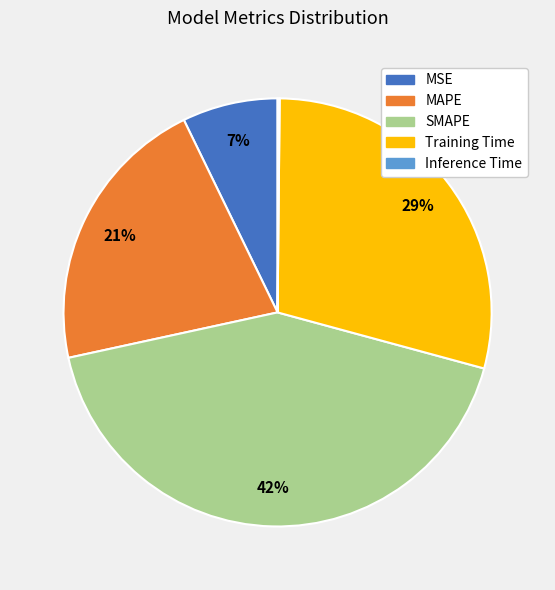

True or false: MSE accounts for 7% of the total.

True